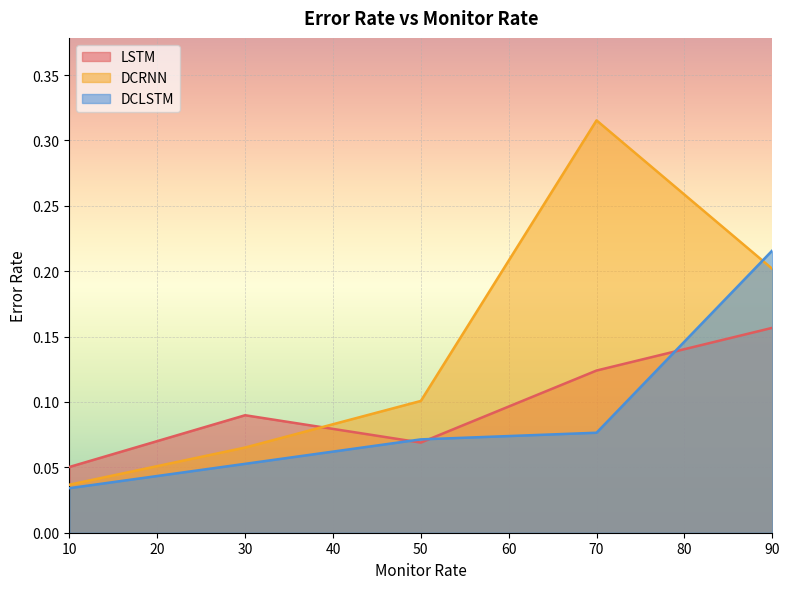

Count the number of categories in the chart.

5